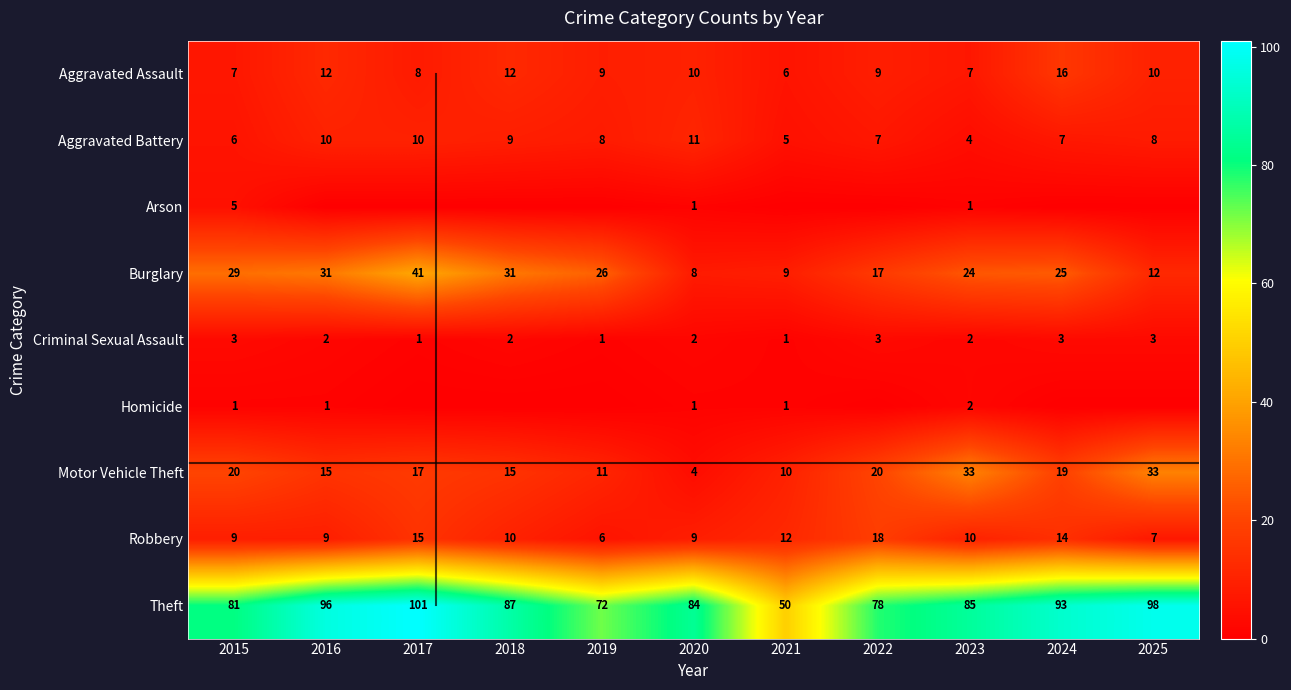

Is it true that Burglary equals 24 at 2023?

True